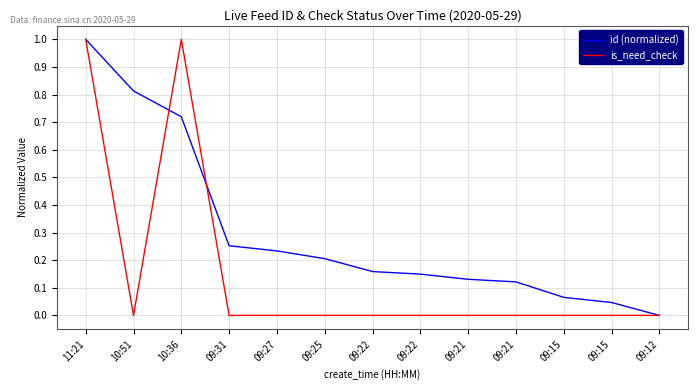

What is the sum of all id (normalized) values?

3.9